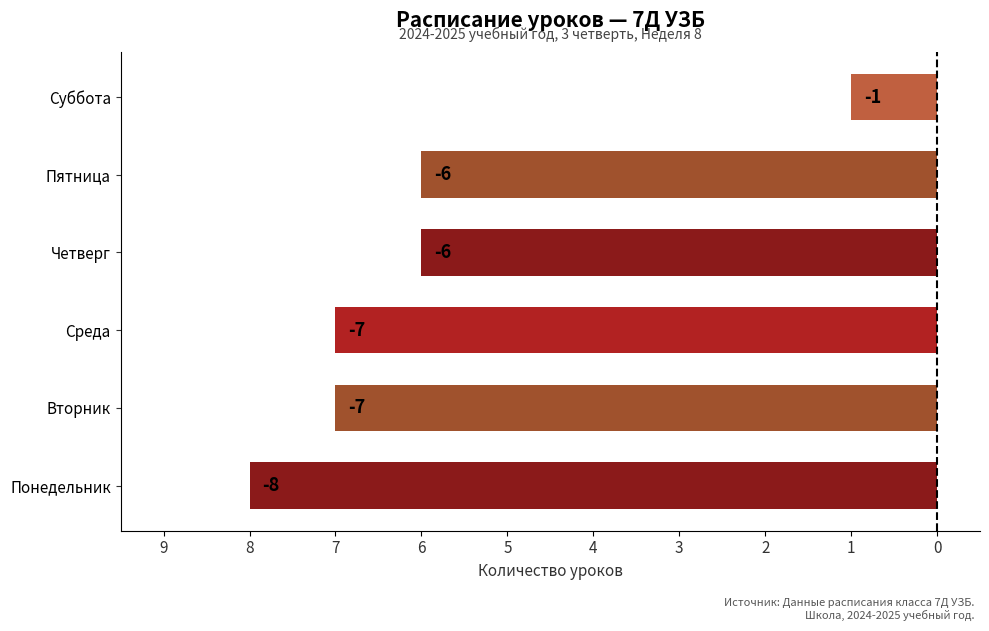

What is the greatest value displayed?

-1